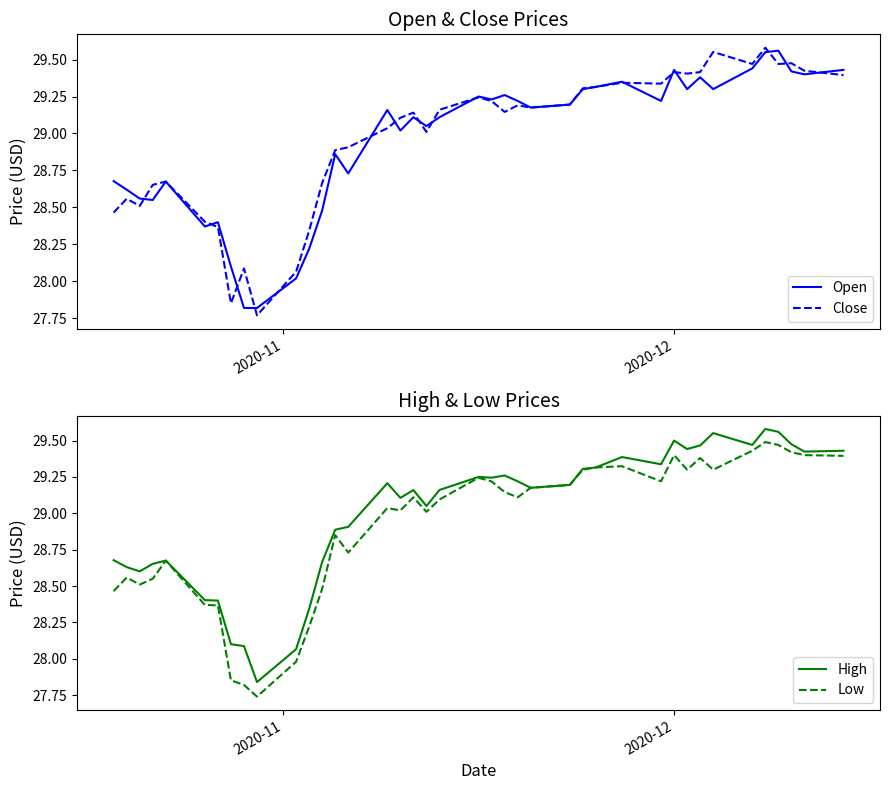

At 2020-12, list the series in order from smallest to largest.

Close, Low, Open, High